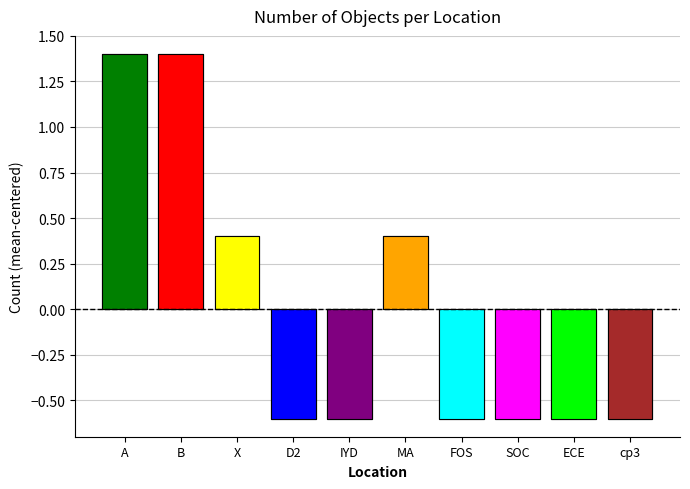

Reading left to right, transcribe all the data shown in this chart.

1.4	1.4	0.4	-0.6	-0.6	0.4	-0.6	-0.6	-0.6	-0.6